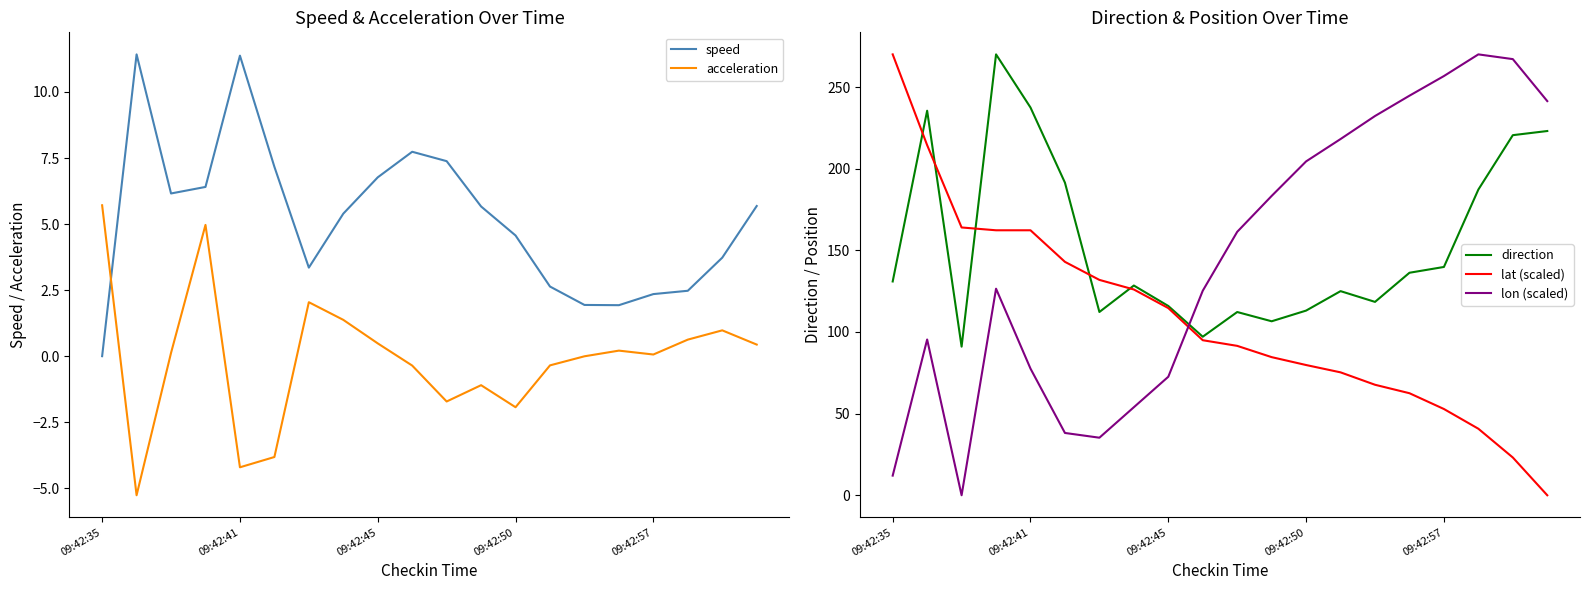

What is the value of the acceleration point at the 1st from the left?

5.7